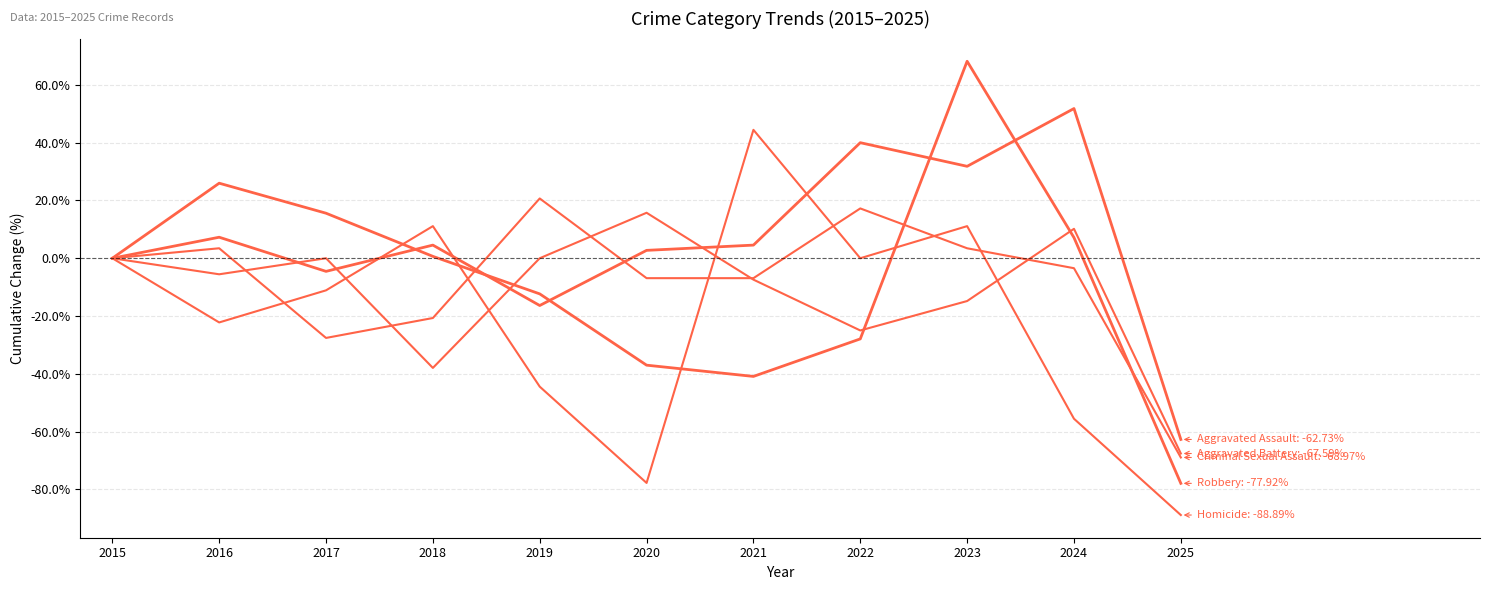

Does the chart display data point markers on the line(s)?

No